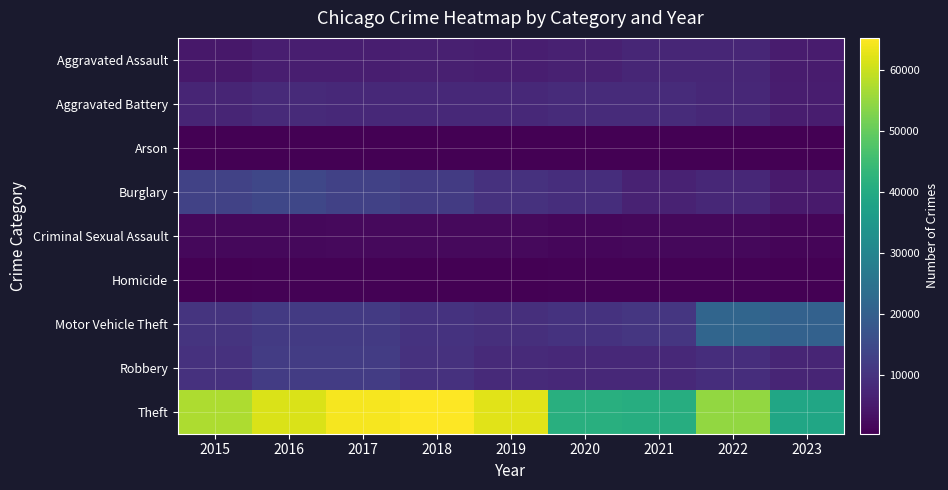

Reading left to right, transcribe all the data shown in this chart.

Aggravated Assault: 2015=4480	2016=5712	2017=5793	2018=6001	2019=5841	2020=6262	2021=7242	2022=7280	2023=5326
Aggravated Battery: 2015=7018	2016=8086	2017=7845	2018=7734	2019=7857	2020=8321	2021=8347	2022=7490	2023=5652
Arson: 2015=448	2016=515	2017=444	2018=373	2019=376	2020=588	2021=529	2022=422	2023=347
Burglary: 2015=13184	2016=14289	2017=13001	2018=11747	2019=9638	2020=8758	2021=6659	2022=7593	2023=5064
Criminal Sexual Assault: 2015=1683	2016=1834	2017=1961	2018=2005	2019=1899	2020=1472	2021=1699	2022=1771	2023=1250
Homicide: 2015=496	2016=786	2017=672	2018=589	2019=498	2020=787	2021=804	2022=719	2023=441
Motor Vehicle Theft: 2015=10068	2016=11286	2017=11380	2018=9985	2019=8977	2020=9959	2021=10602	2022=21449	2023=20549
Robbery: 2015=9638	2016=11960	2017=11880	2018=9681	2019=7995	2020=7855	2021=7918	2022=8964	2023=7082
Theft: 2015=57350	2016=61621	2017=64386	2018=65287	2019=62492	2020=41321	2021=40800	2022=54825	2023=38799